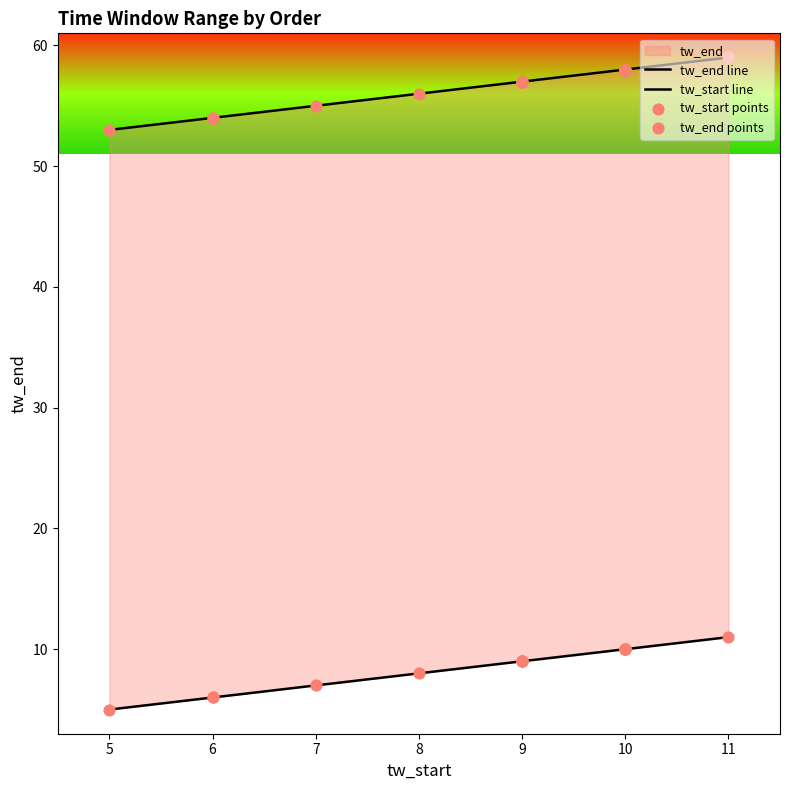

Which series reaches the maximum Y coordinate?

tw_end line